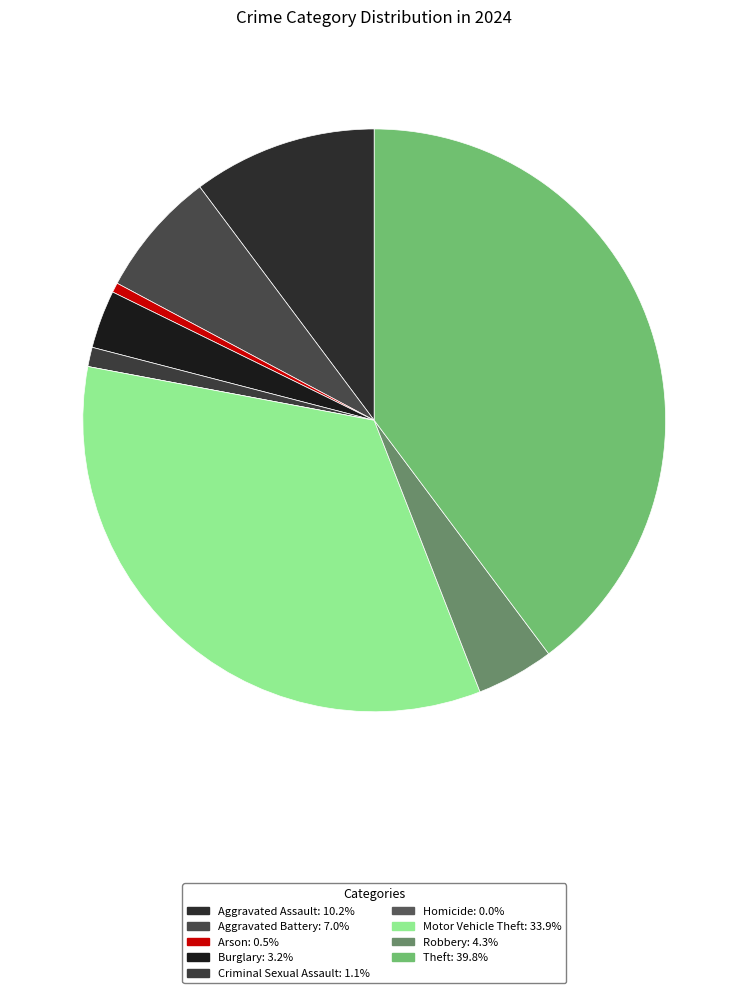

What percentage is NOT represented by Robbery?

95.7%